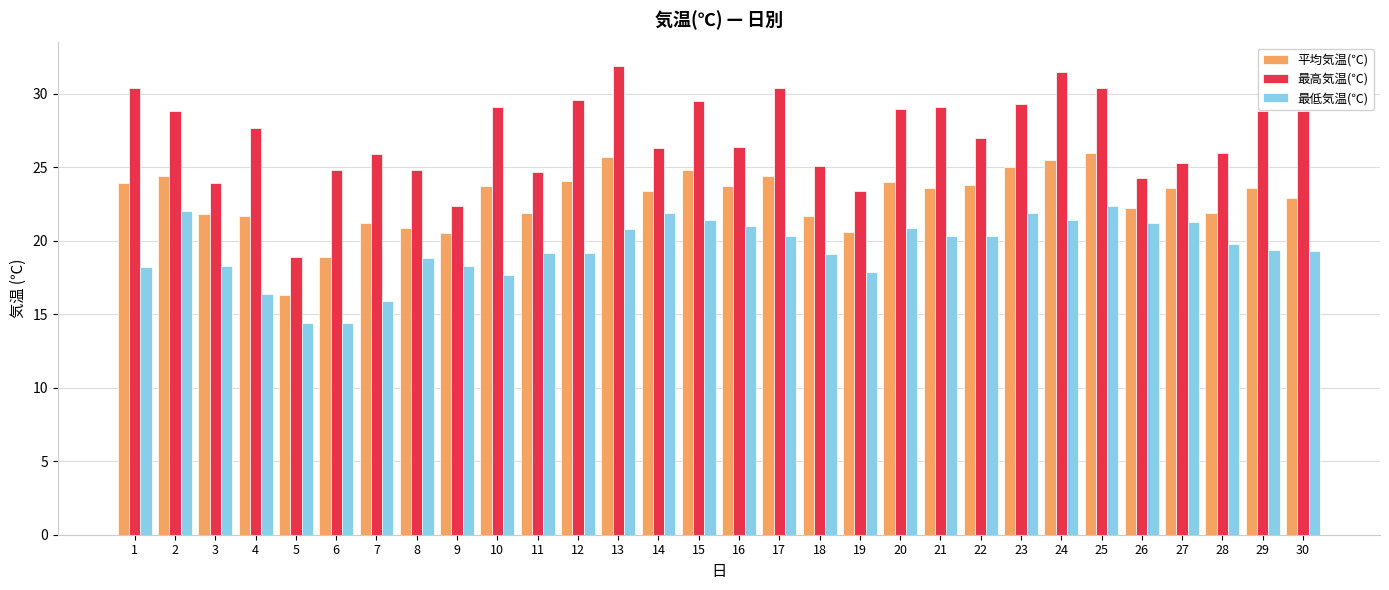

Which series has the largest total across all categories?

最高気温(℃)